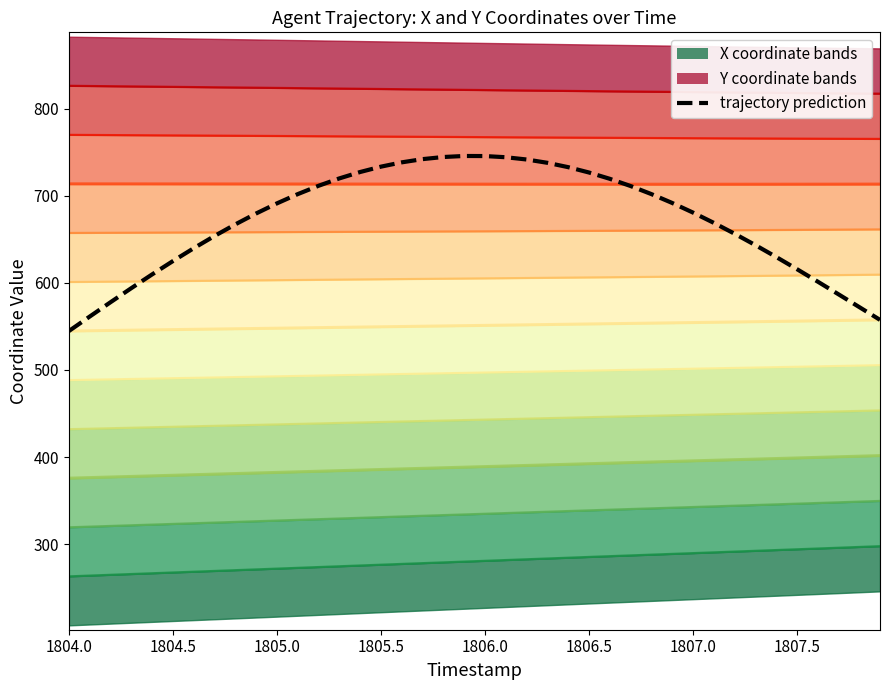

True or false: Y and X intersect in this chart.

False